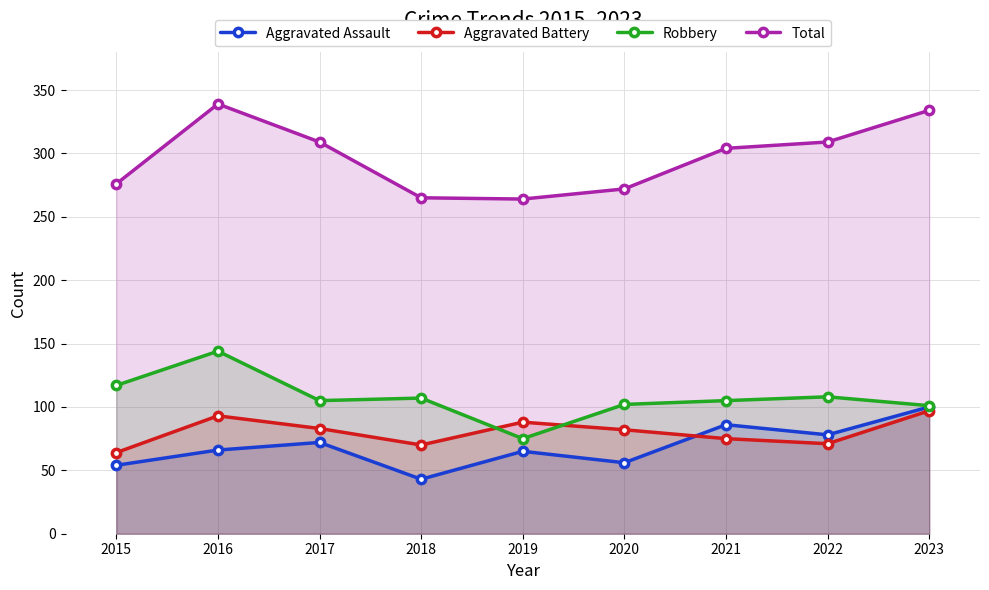

At which label does Aggravated Battery first exceed 82?

2016